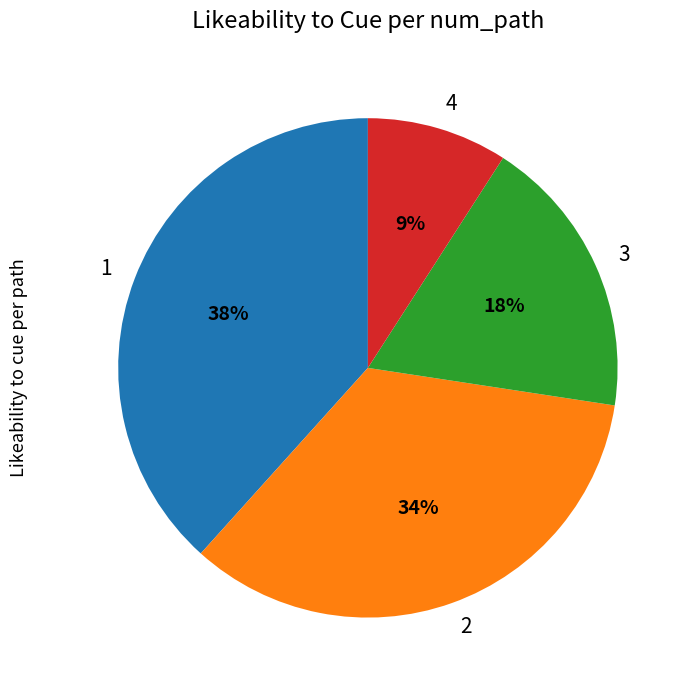

What percentage is the 1 slice, to the nearest percent?

38%